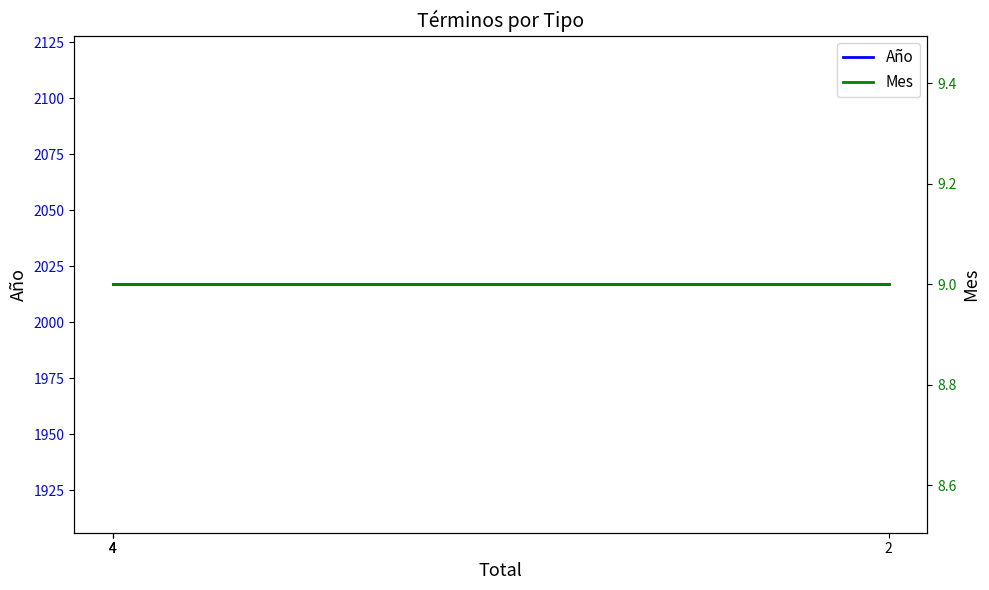

What is the sum of the Año values at 4 and 2?

4034